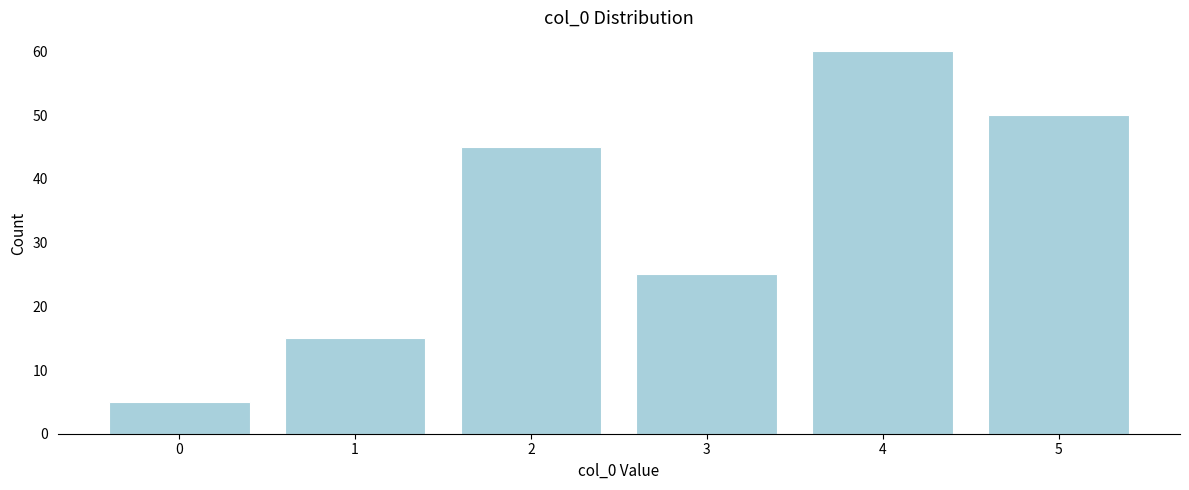

Reading left to right, extract all data points from this chart.

0=5	1=15	2=45	3=25	4=60	5=50